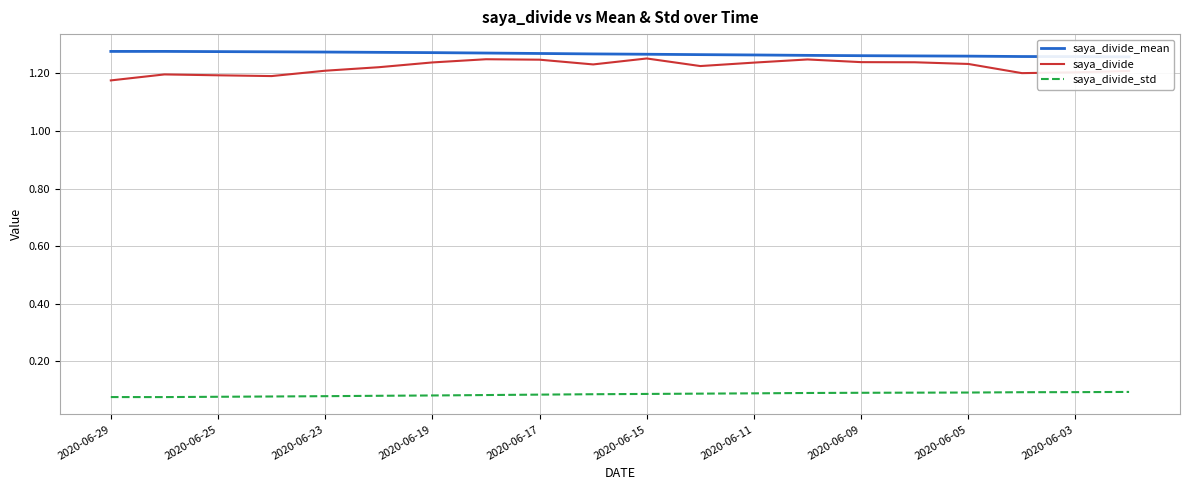

True or false: saya_divide has a value of 1.9 at 2020-06-19.

False